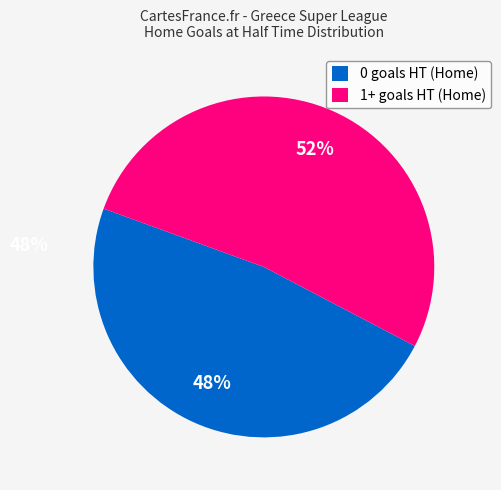

Rank the categories by value from lowest to highest.

0 goals HT (Home), 1+ goals HT (Home)